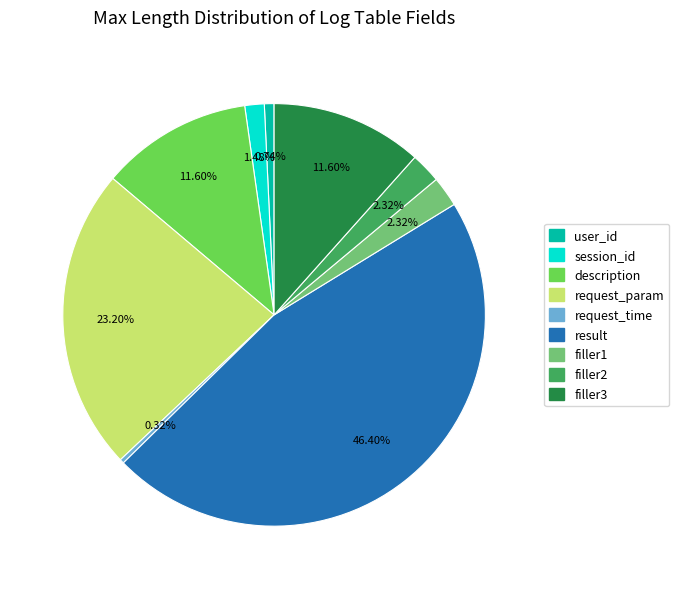

What percentage is the user_id slice, to the nearest percent?

1%